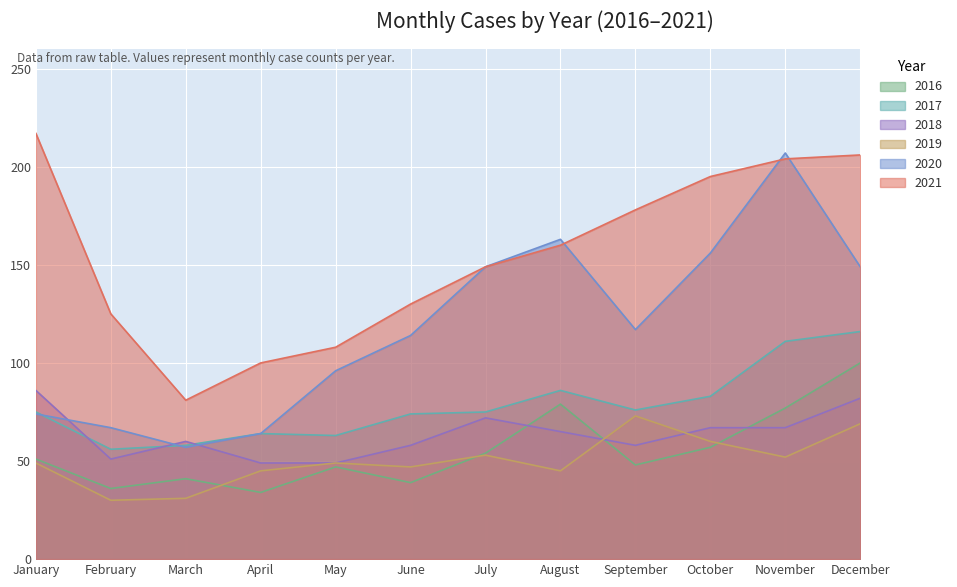

True or false: 2020 and 2021 intersect in this chart.

True